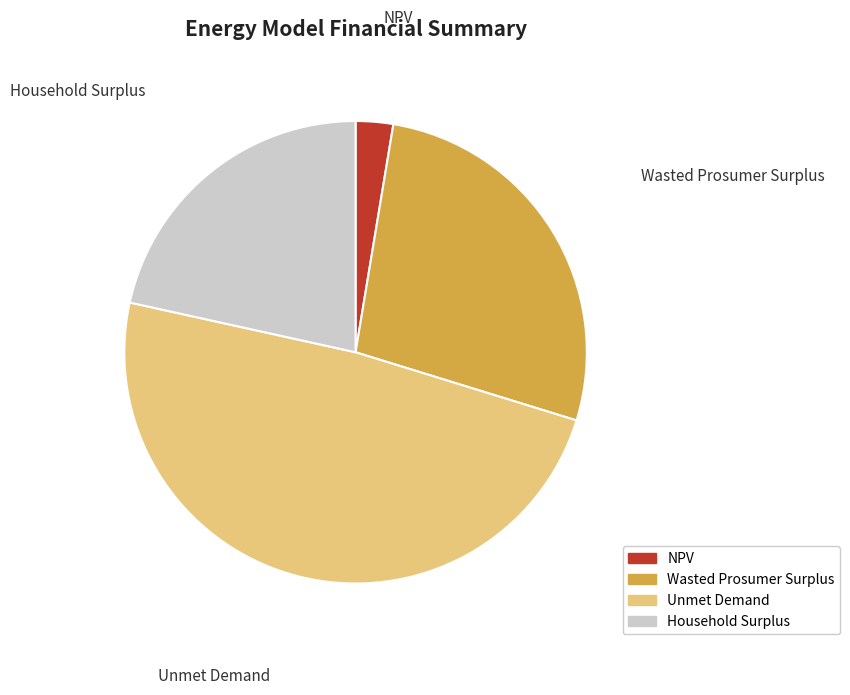

Is it true that NPV is 3% of the pie?

True